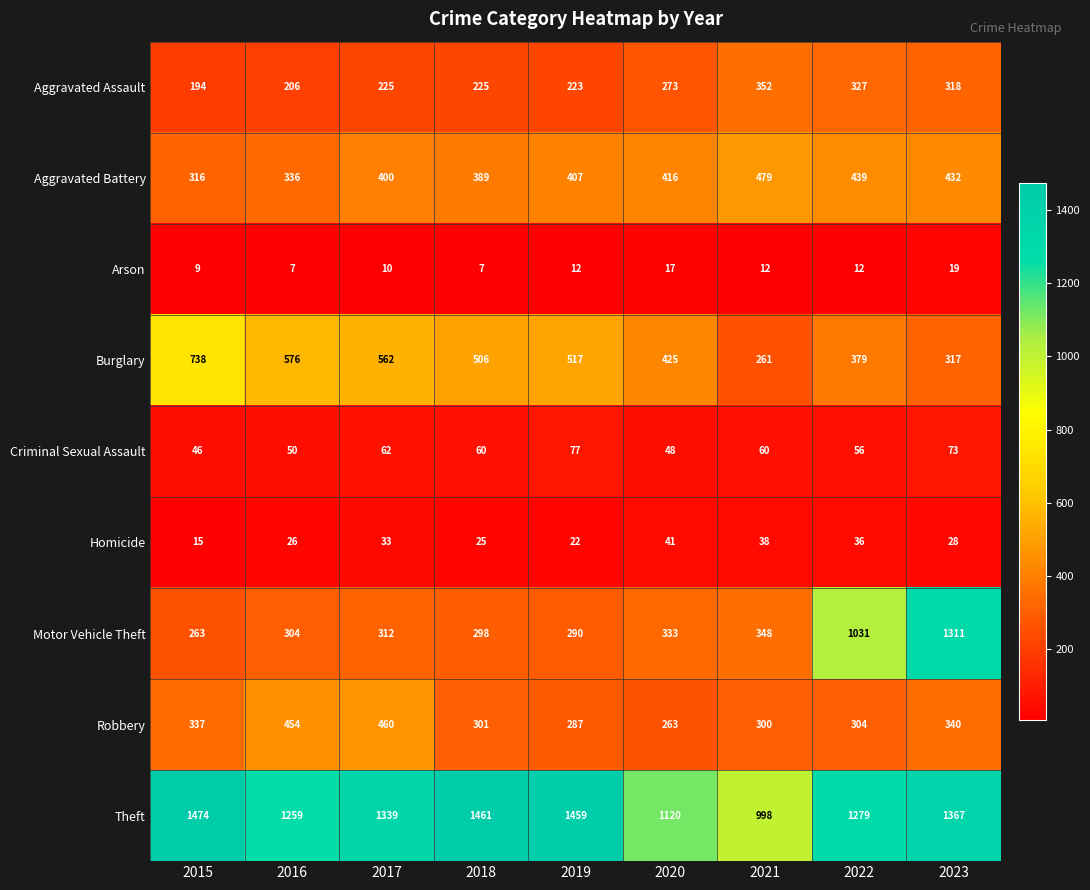

What is the sum of the Burglary values at 2016 and 2021?

837